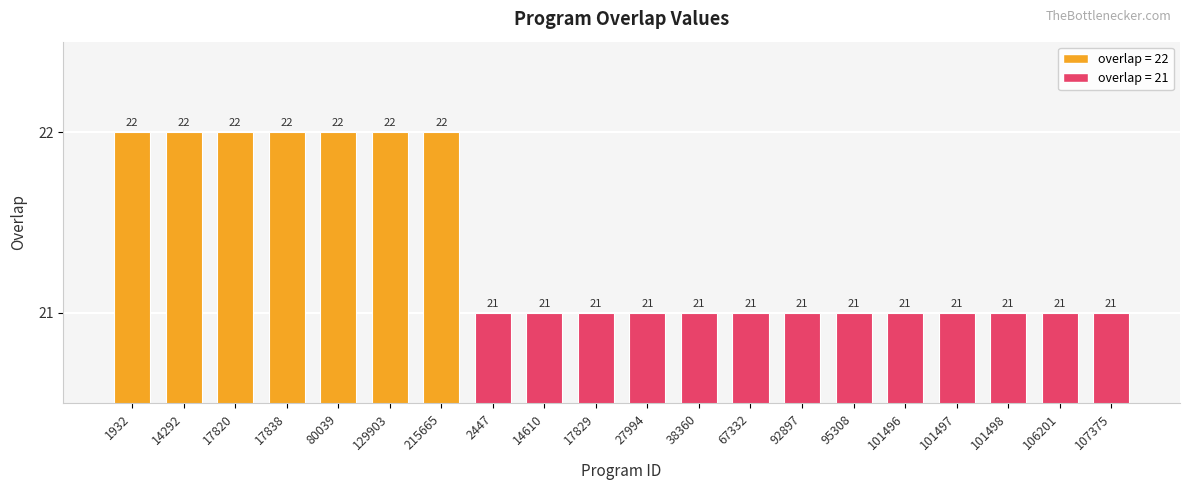

The value at 17820 is 22. True or false?

True